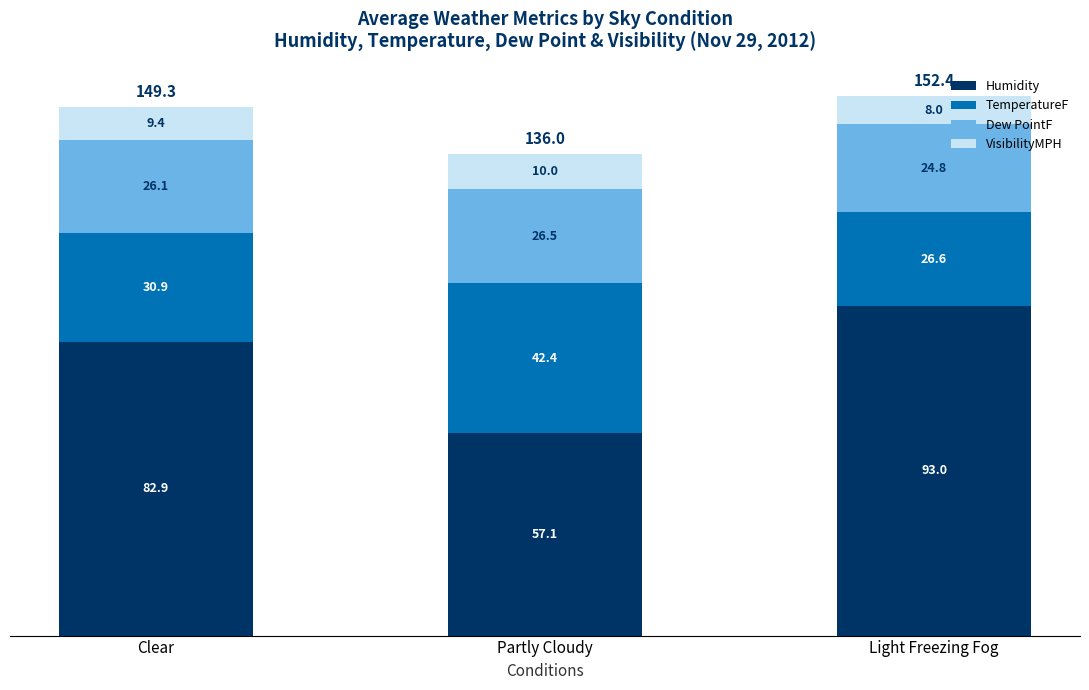

What is the difference between the maximum and second lowest values in the Humidity series?

10.1